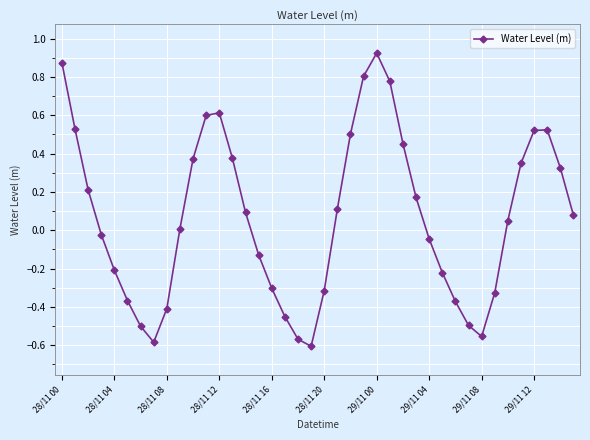

How many interior local peaks (higher than both neighbors) does the data have?

3